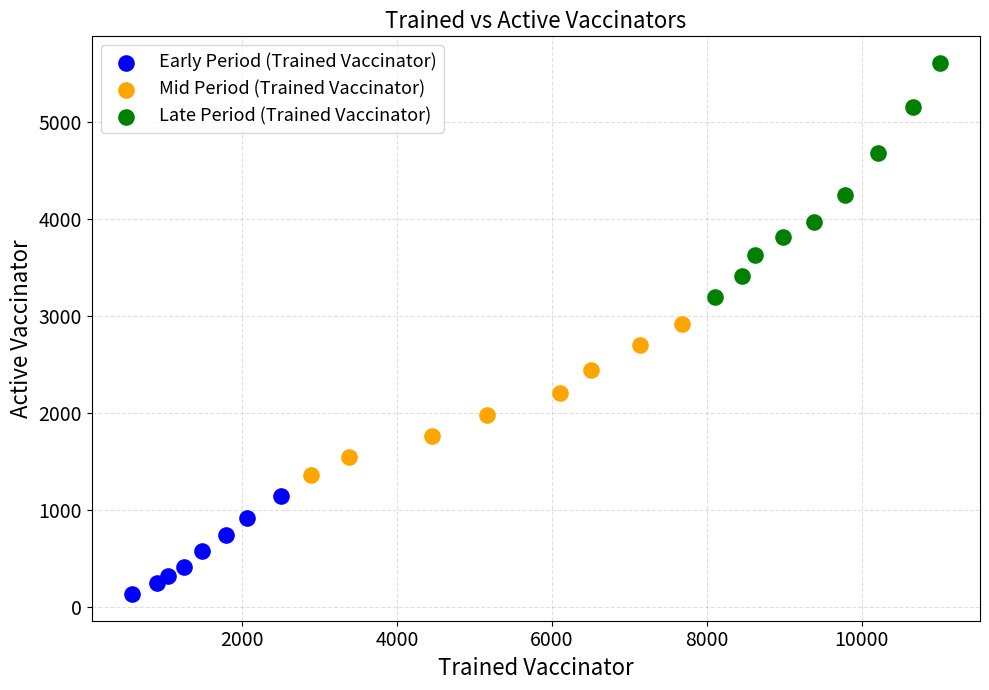

What are all the series names shown in the legend?

Early Period (Trained Vaccinator), Mid Period (Trained Vaccinator), Late Period (Trained Vaccinator)